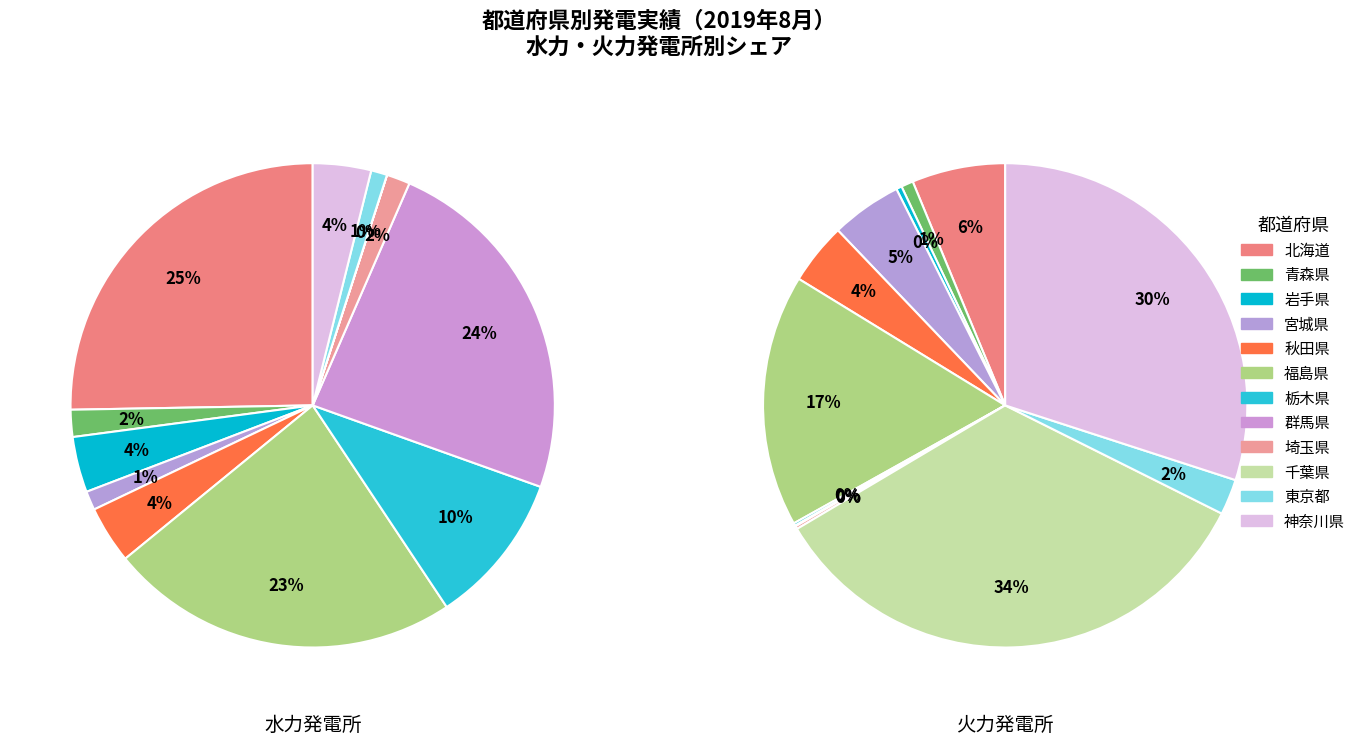

What percentage is the 福島県 slice, to the nearest percent?

17%